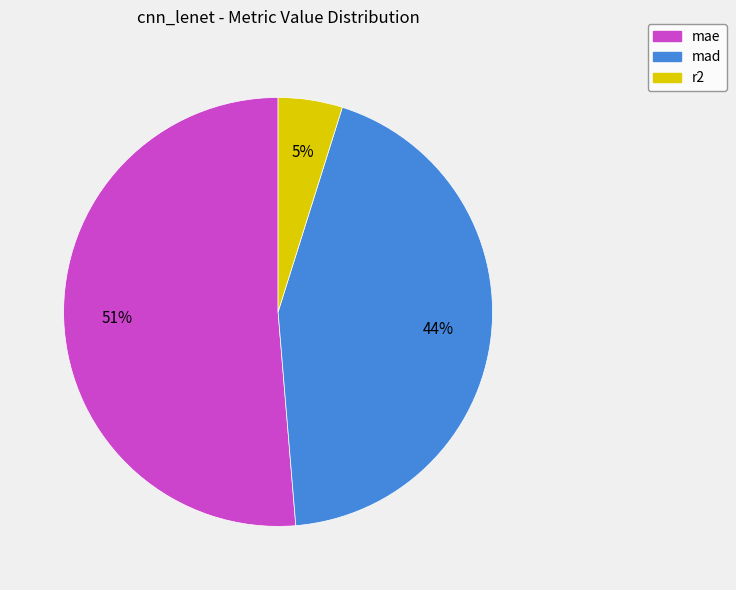

To the nearest percent, what is the difference between the largest and smallest slice percentages?

46%